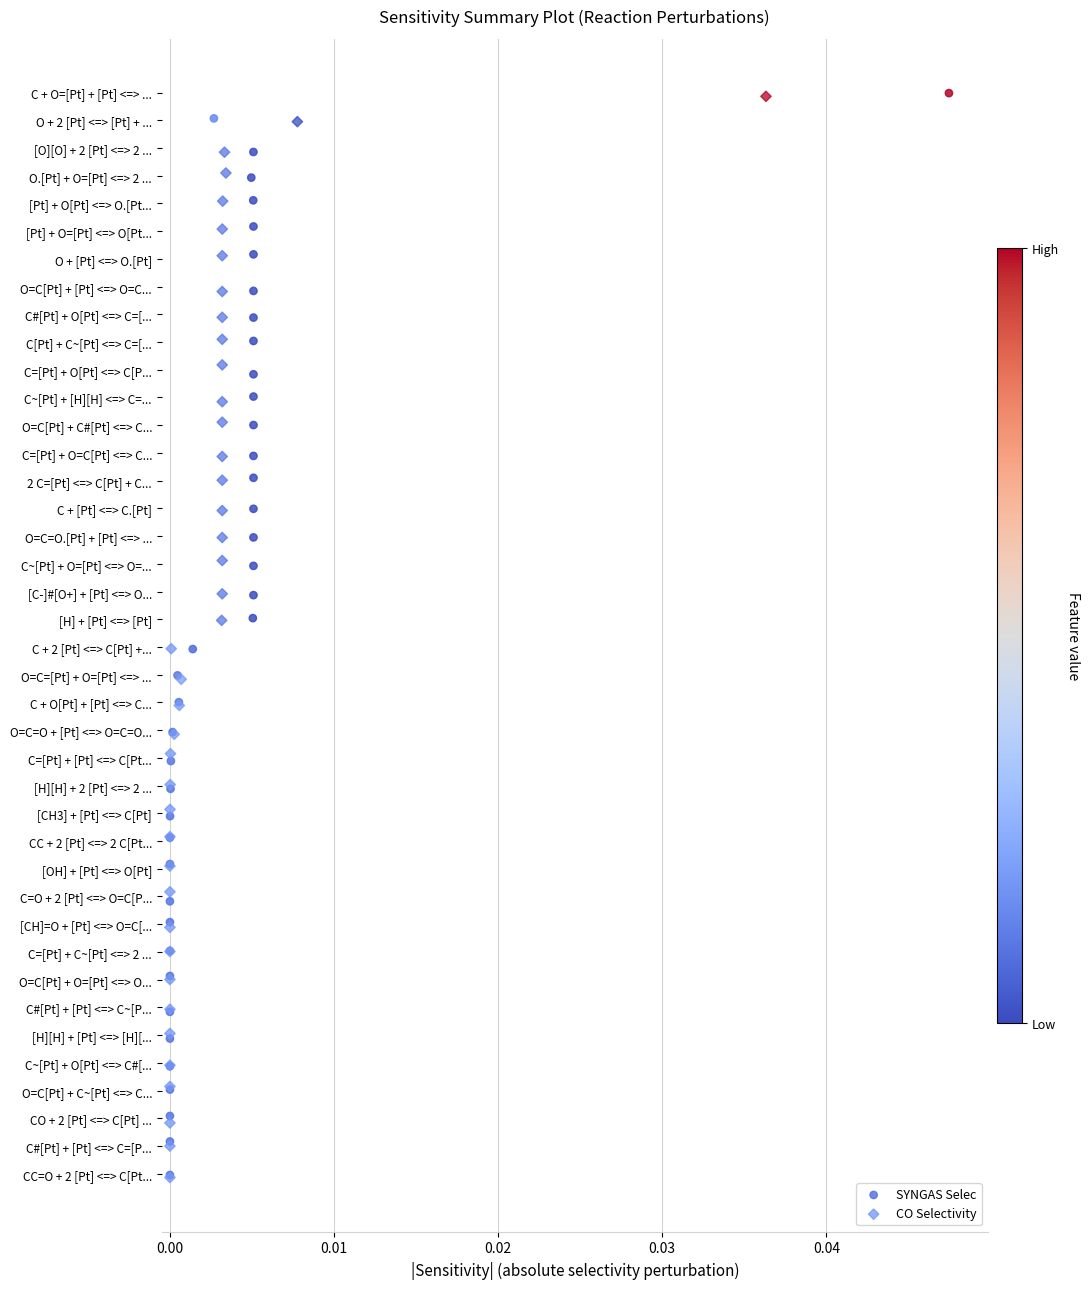

What are all the series names shown in the legend?

SYNGAS Selec, CO Selectivity